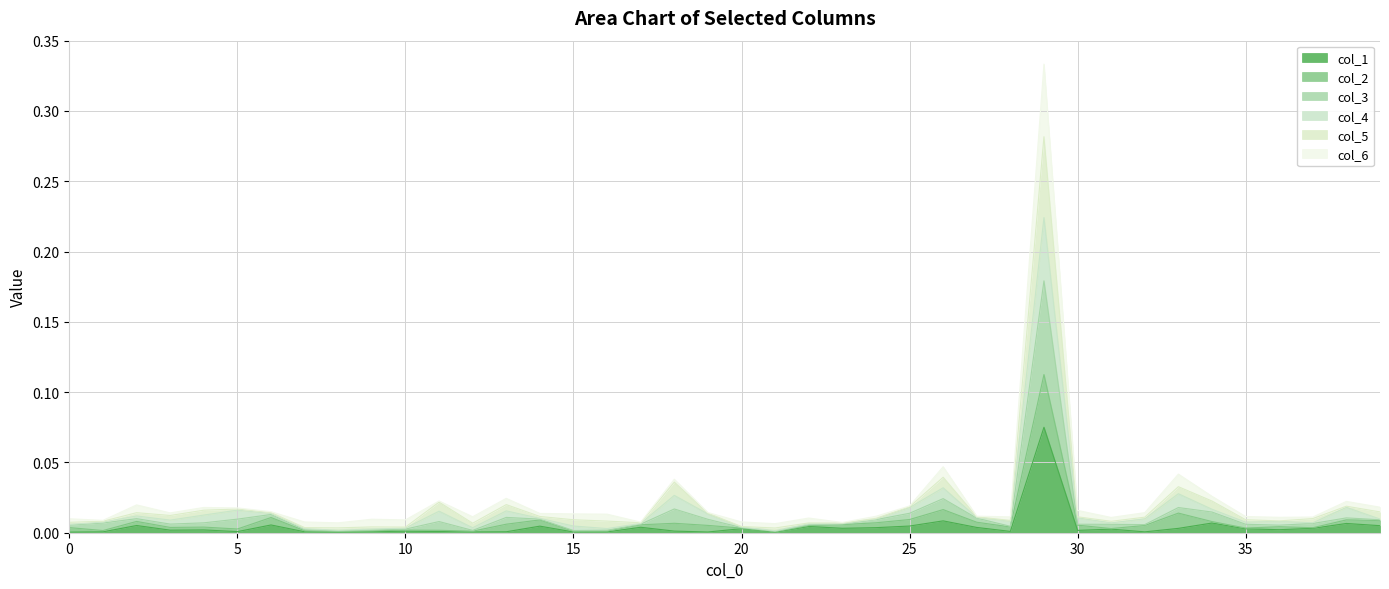

The col_1 series shows 0.0 at 3. True or false?

True